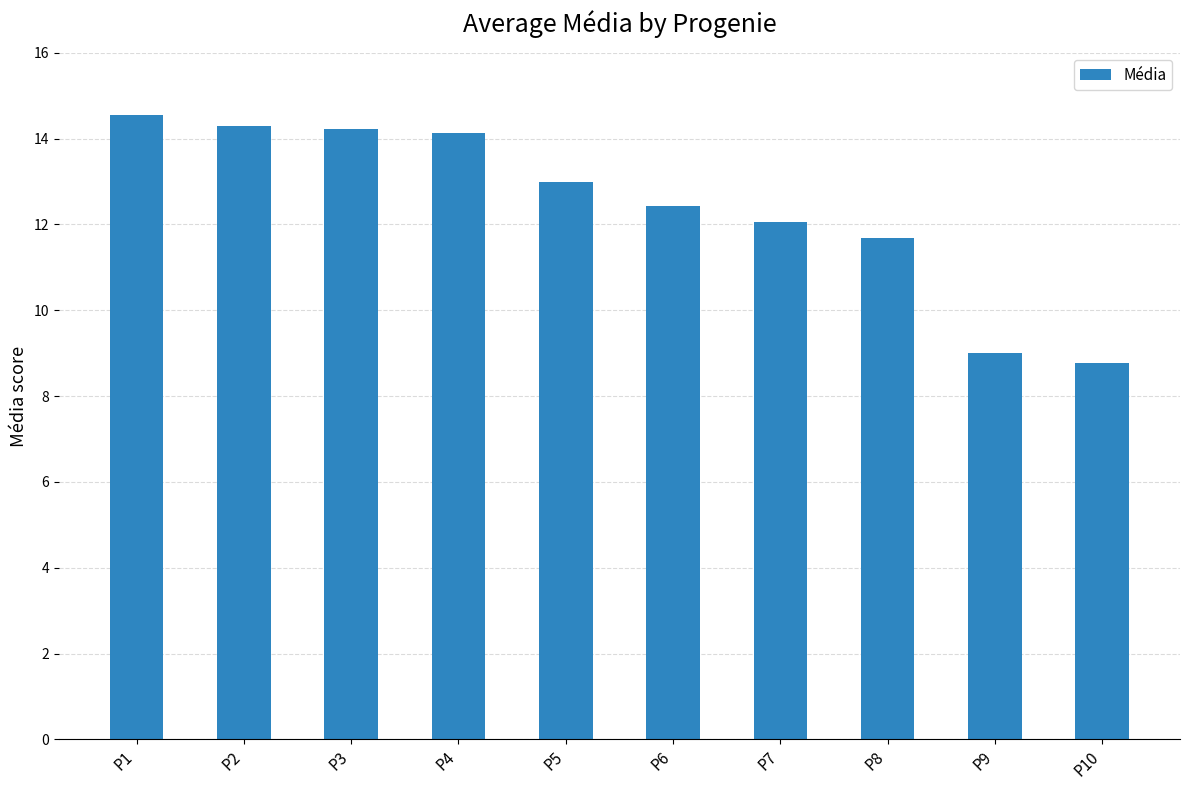

Between P3 and P9, which is larger?

P3